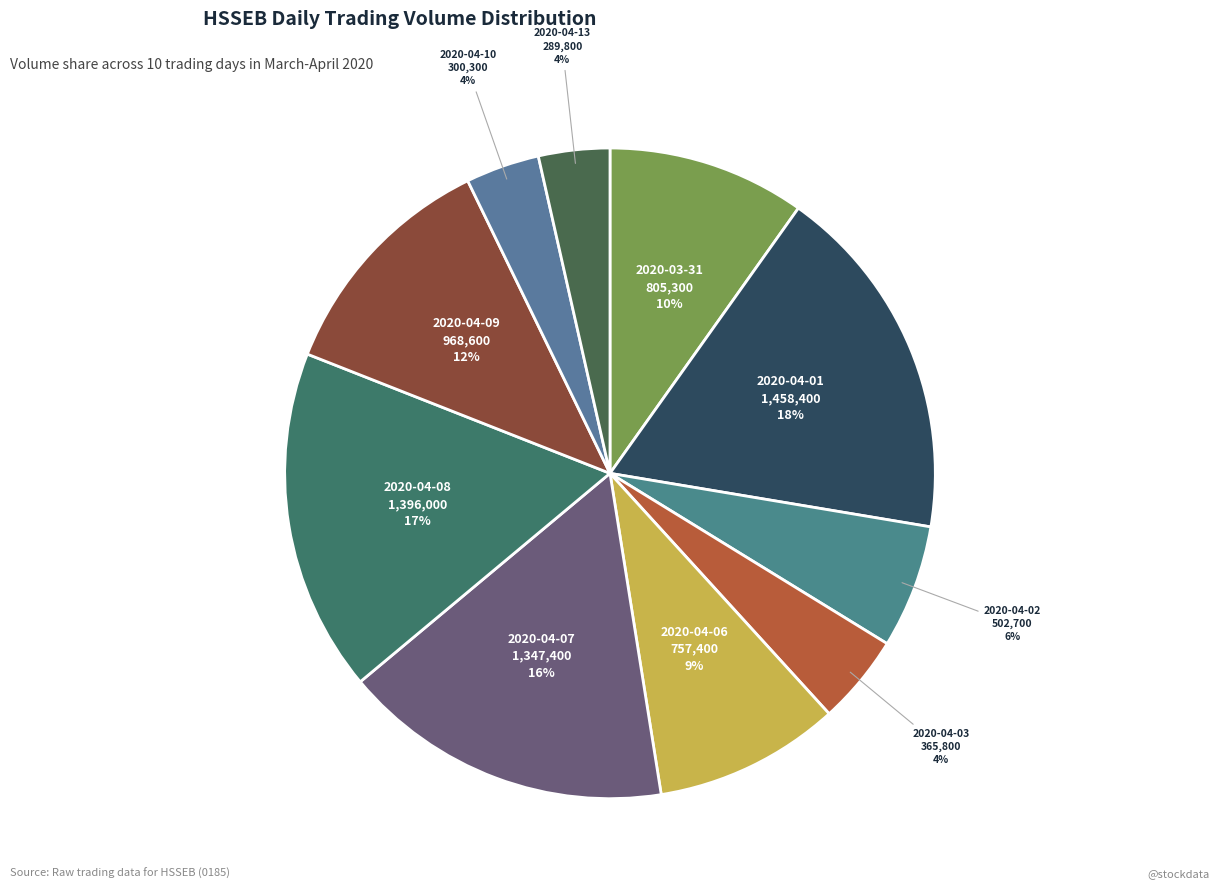

To the nearest percent, what is the difference between the 2020-04-08 and 2020-04-02 slice percentages?

11%